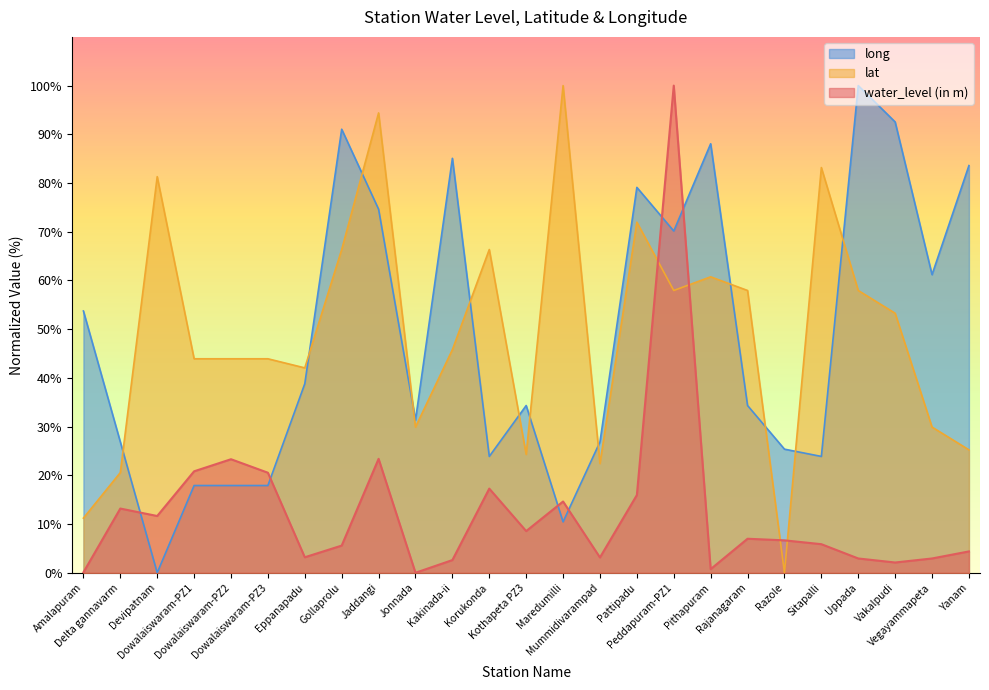

List the labels in order of lat value, smallest first.

Razole, Amalapuram, Delta gannavarm, Mummidivarampad, Kothapeta PZ3, Yanam, Jonnada, Vegayammapeta, Eppanapadu, Dowalaiswaram-PZ1, Dowalaiswaram-PZ2, Dowalaiswaram-PZ3, Kakinada-ii, Vakalpudi, Peddapuram-PZ1, Rajanagaram, Uppada, Pithapuram, Gollaprolu, Korukonda, Pattipadu, Devipatnam, Sitapalli, Jaddangi, Maredumilli